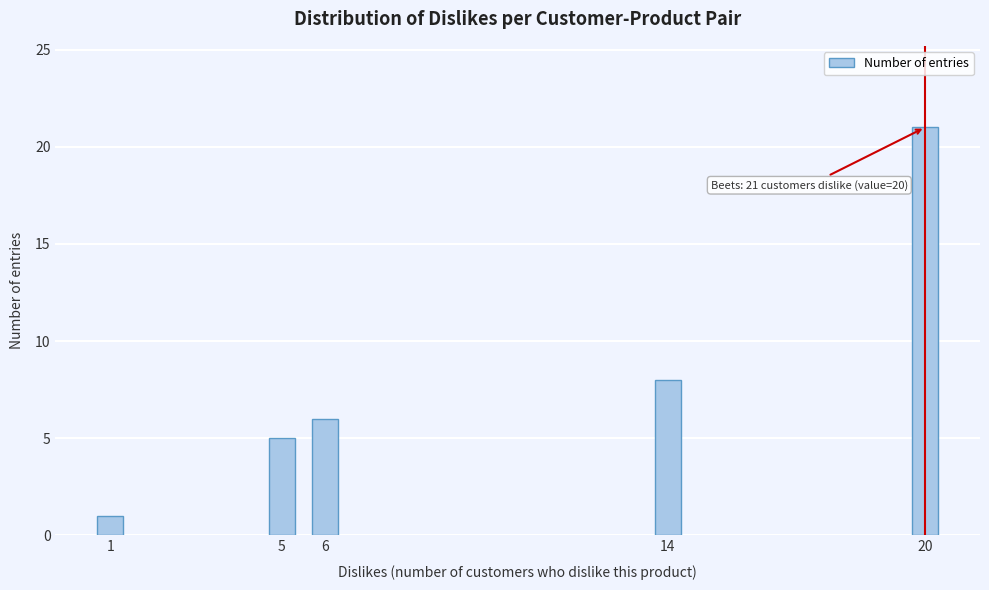

Reading left to right, what are all the values shown in this chart?

1	5	6	8	21